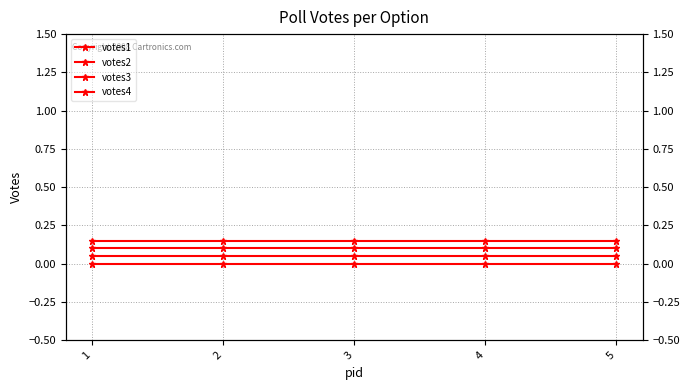

Which category has the highest value in the votes3 series?

1